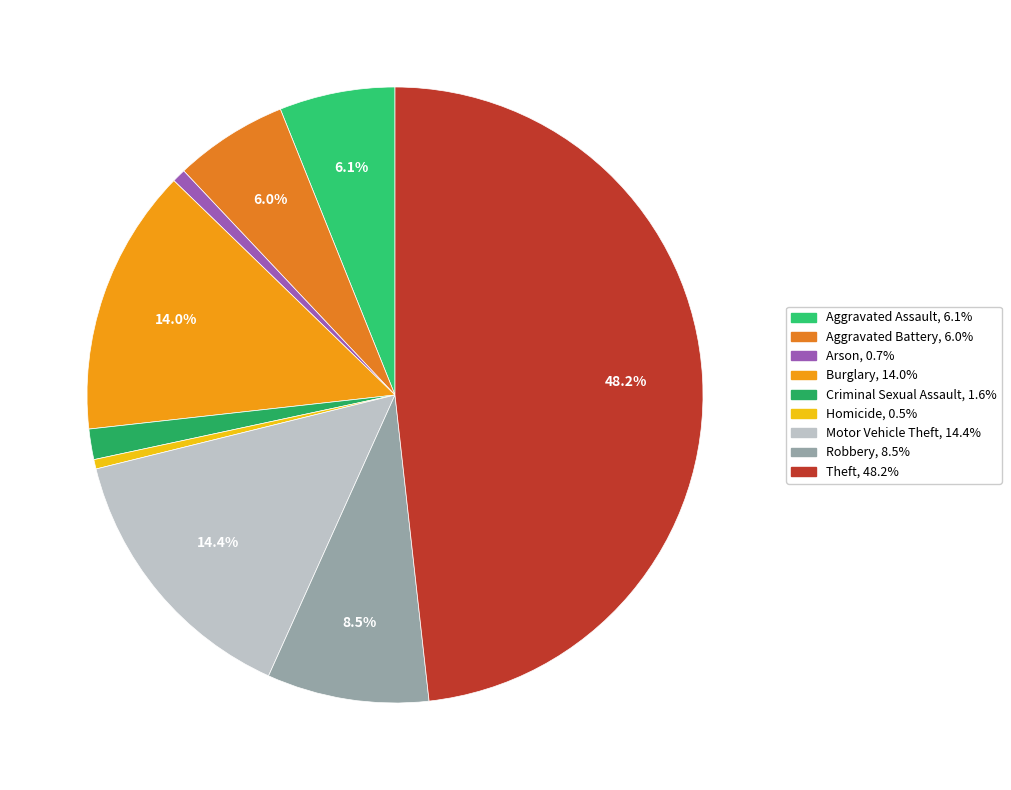

Combined, do Robbery and Homicide account for over 50%?

No